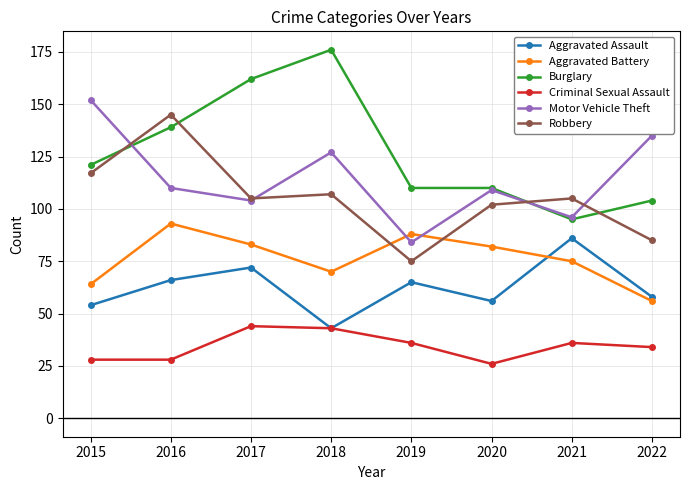

What is the minimum value for Motor Vehicle Theft?

84